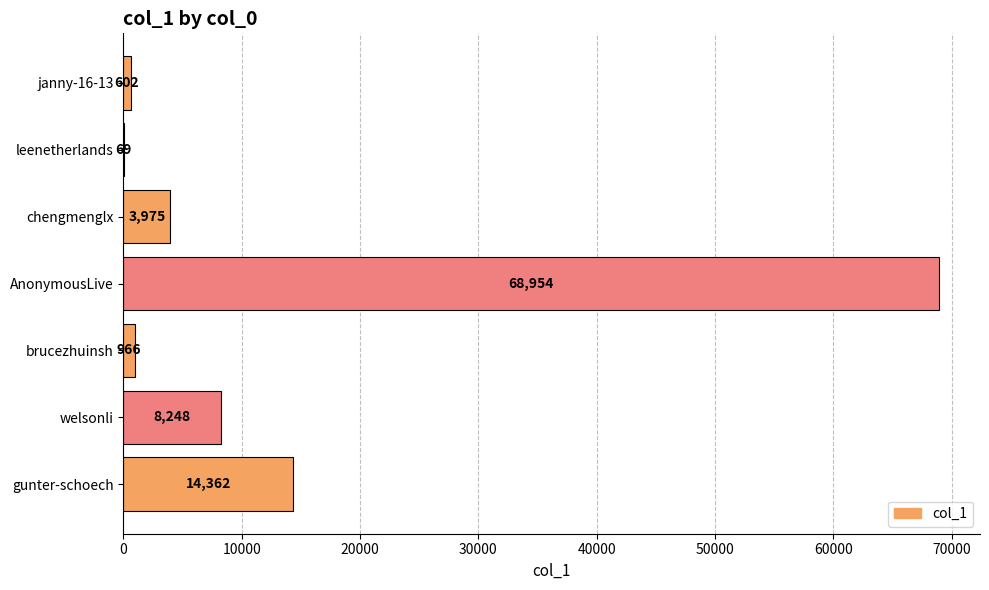

At which label is the value closest to 34511?

gunter-schoech